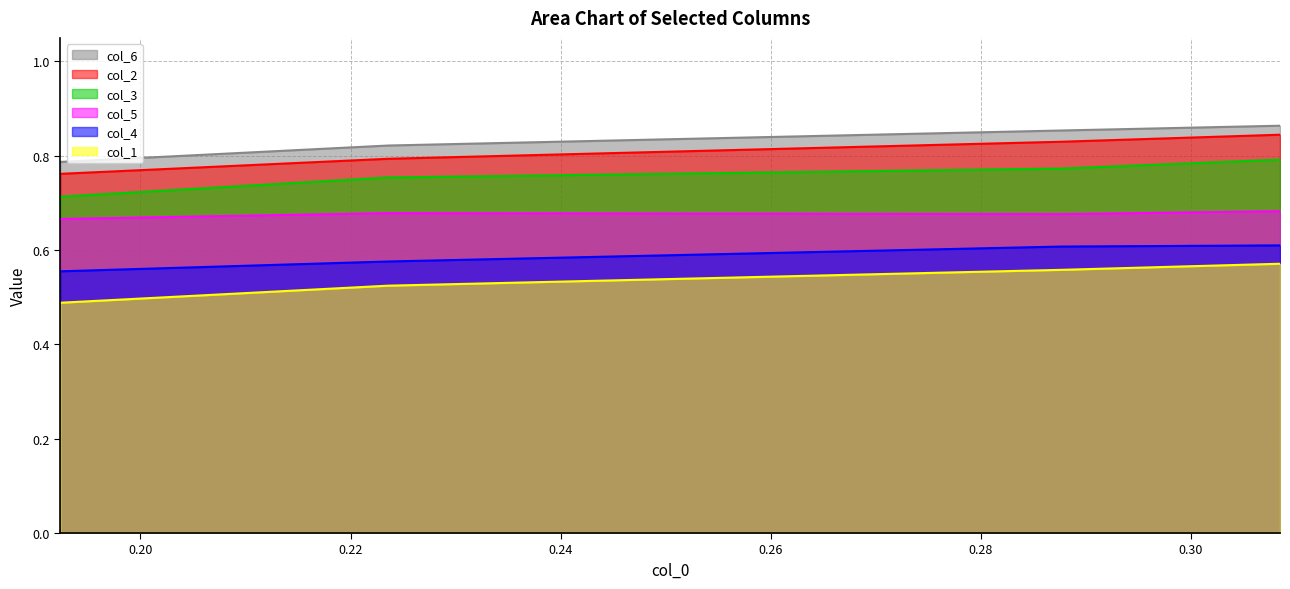

What is the spread (max minus min) of values at 0.287694974?

0.3